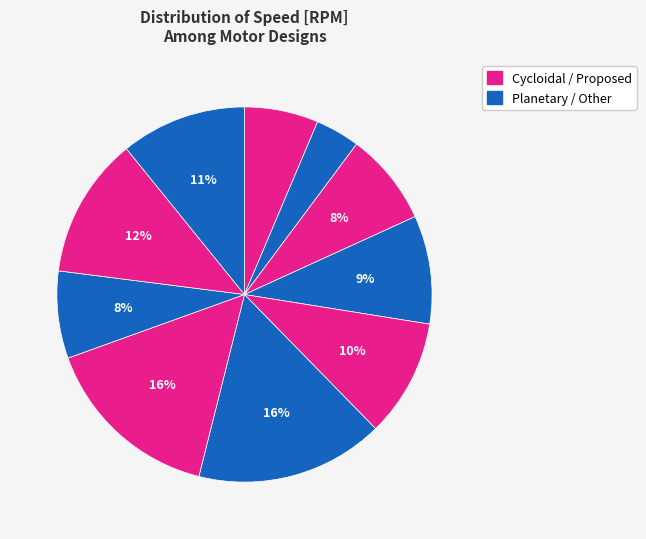

How many segments does this pie chart have?

10